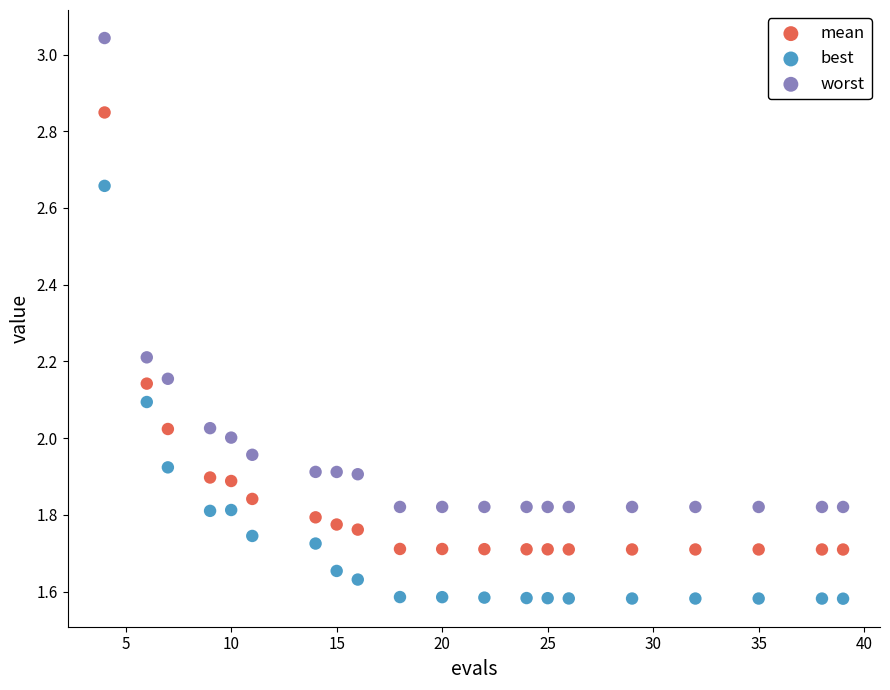

Which series reaches the minimum Y coordinate?

best